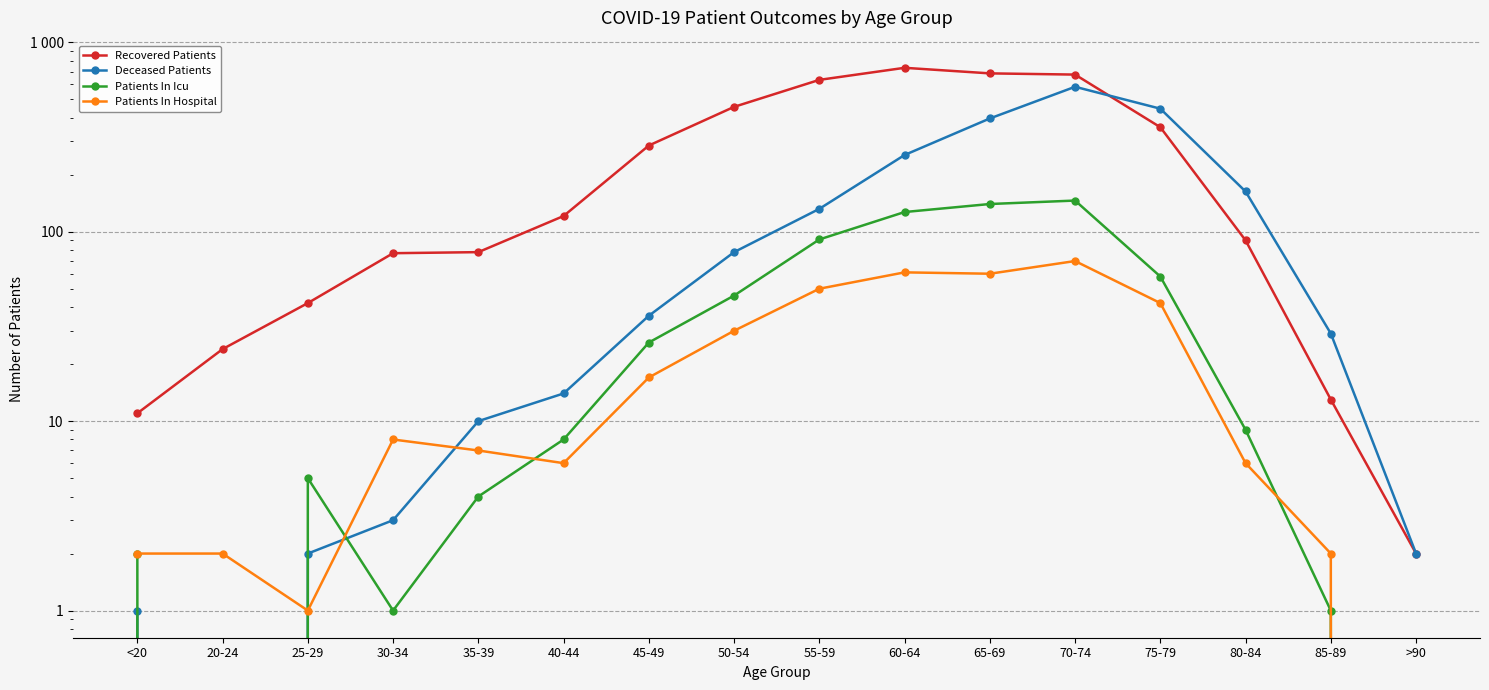

What are all the series names shown in the legend?

Recovered Patients, Deceased Patients, Patients In Icu, Patients In Hospital